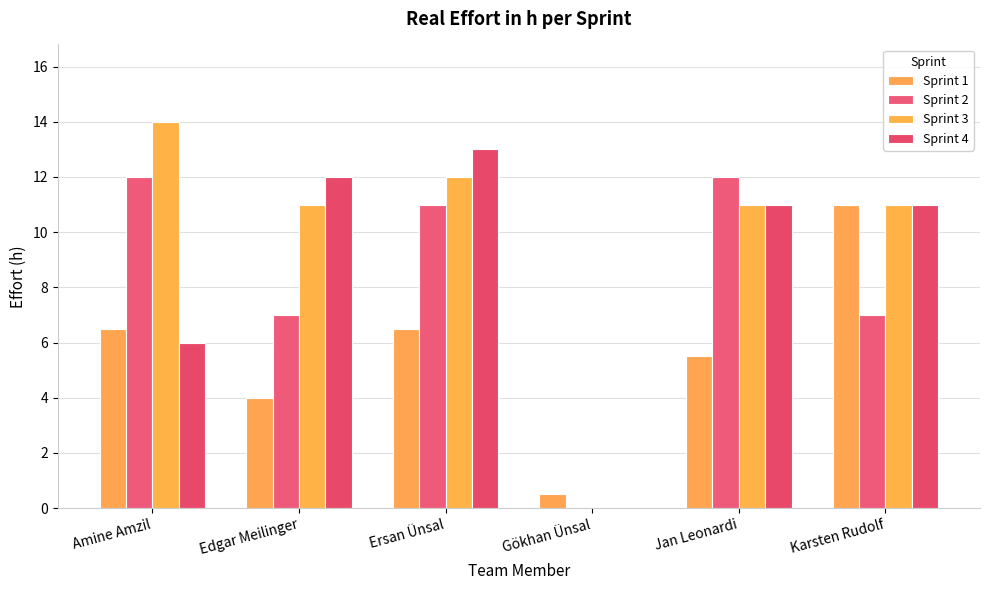

What is the total value across all series at Gökhan Ünsal?

0.5